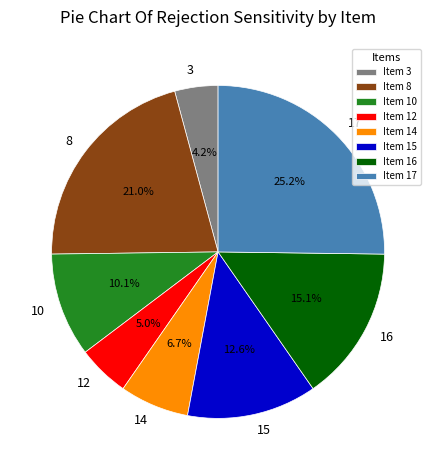

How much of the chart is everything except 3?

95.8%